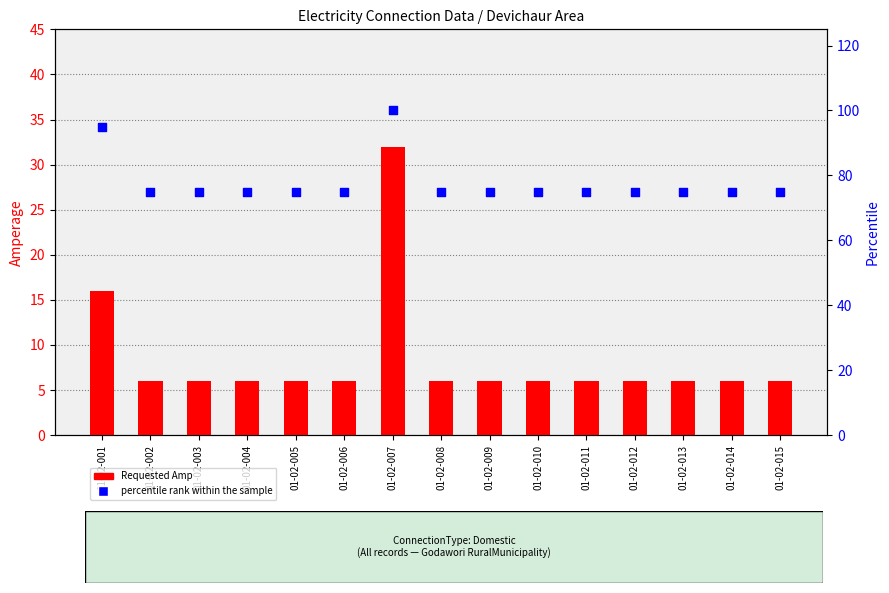

Is the value of percentile rank within the sample at 01-02-010 greater than the value of Requested Amp at 01-02-012?

Yes